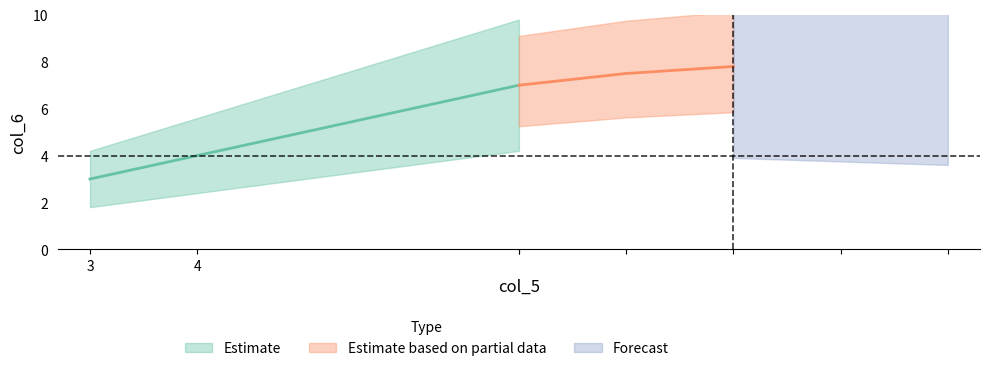

What is the change in value from 3 to 4?

+1